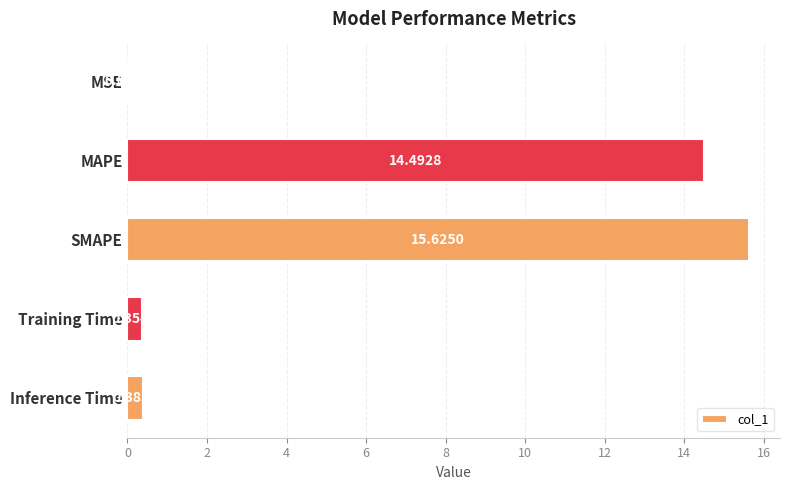

What is the average value?

6.2